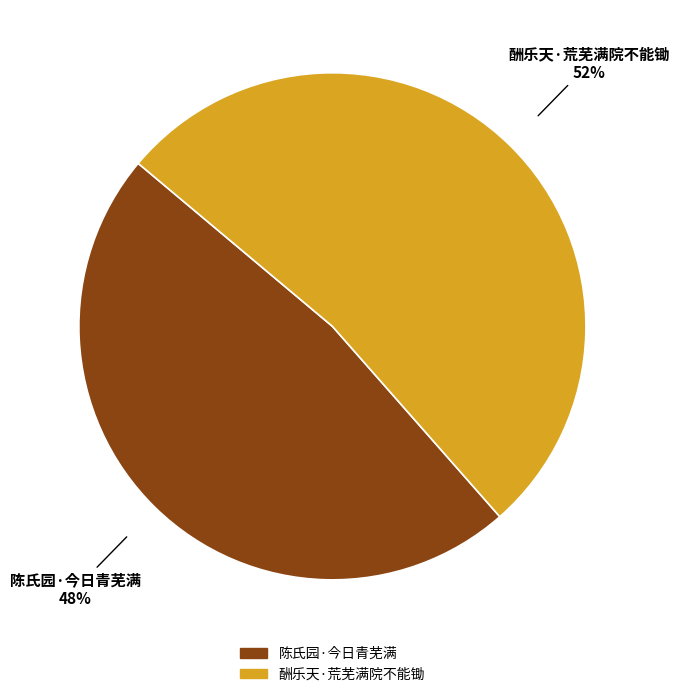

True or false: 酬乐天·荒芜满院不能锄 accounts for 39% of the total.

False